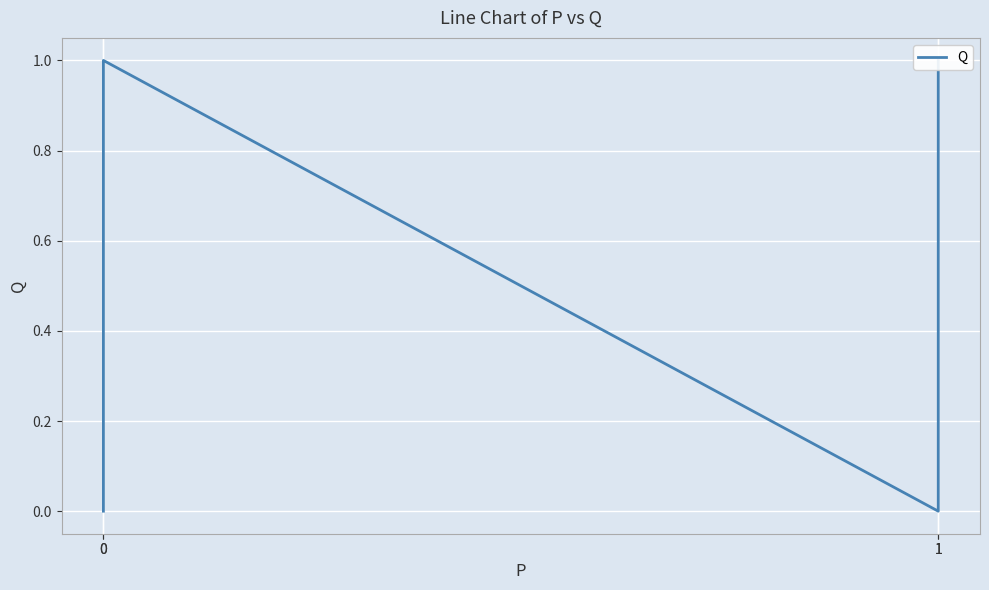

What is the difference between the values at 1 and 0?

1